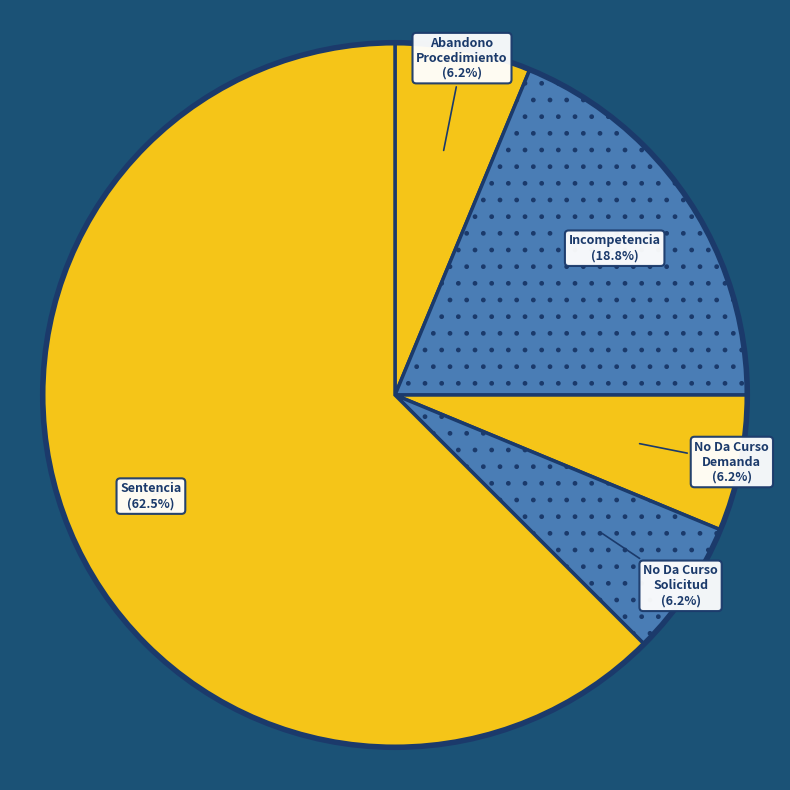

How many segments does this pie chart have?

5